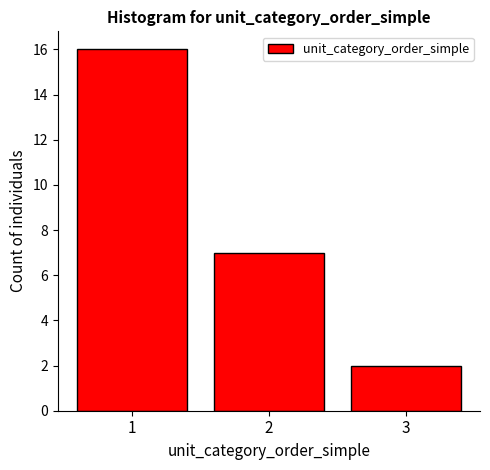

Reading left to right, list every bar in this chart as the range it spans on the x-axis followed by its height. The values are not printed on the chart, so give them approximately, as read against the axis.

0.5 to 1.5: 16
1.5 to 2.5: 7
2.5 to 3.5: 2